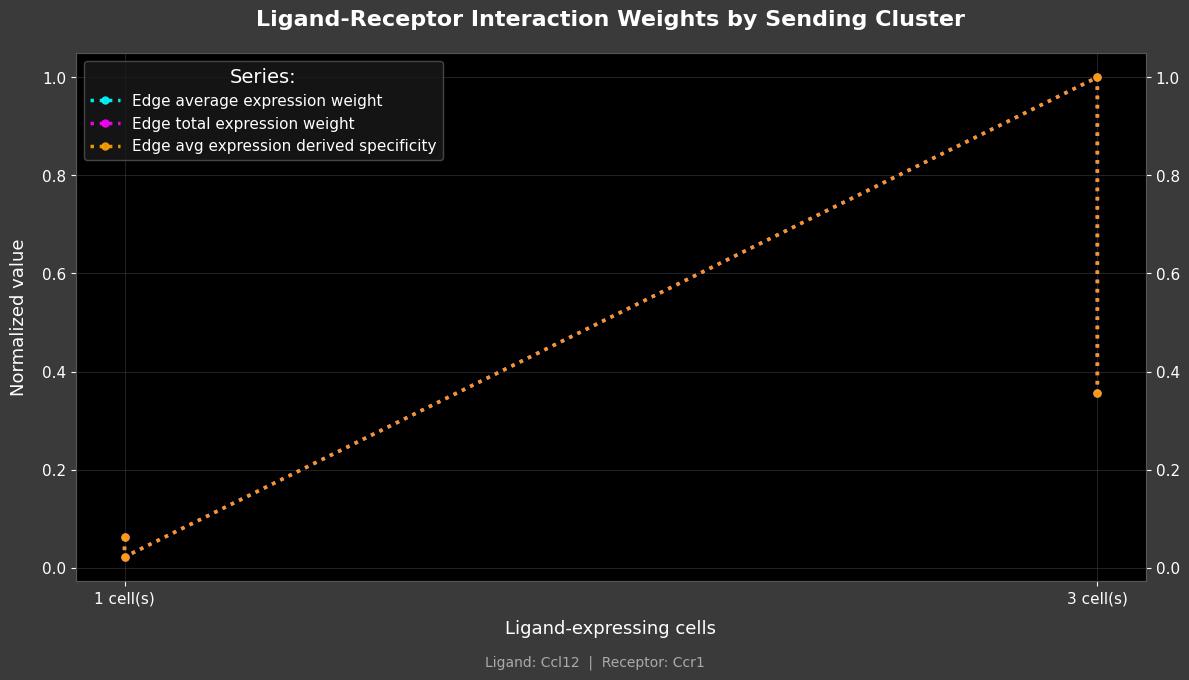

What are all the series names shown in the legend?

Edge average expression weight, Edge total expression weight, Edge avg expression derived specificity